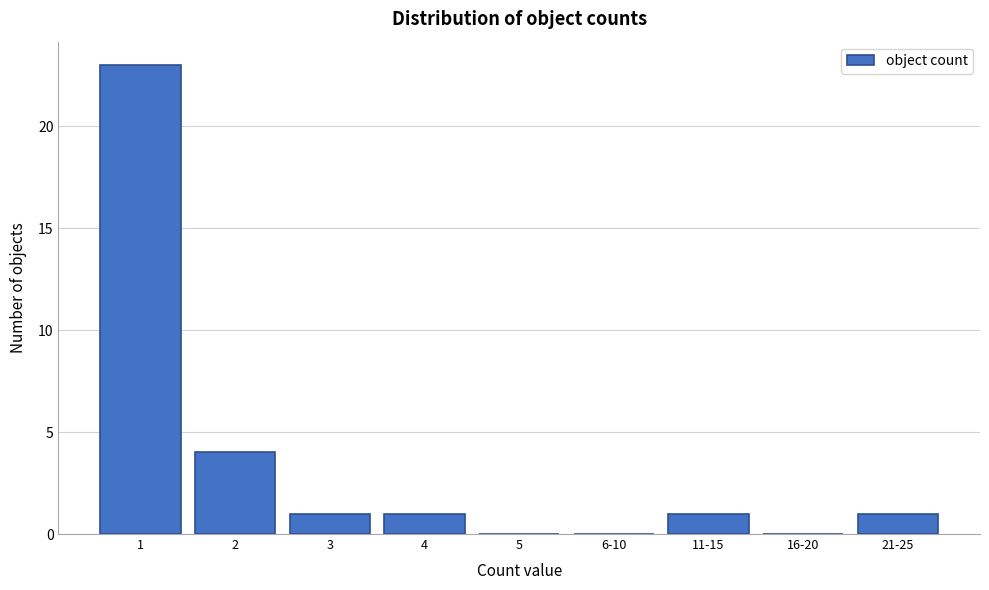

Reading left to right, extract all data points from this chart.

1=23	2=4	3=1	4=1	5=0	6-10=0	11-15=1	16-20=0	21-25=1